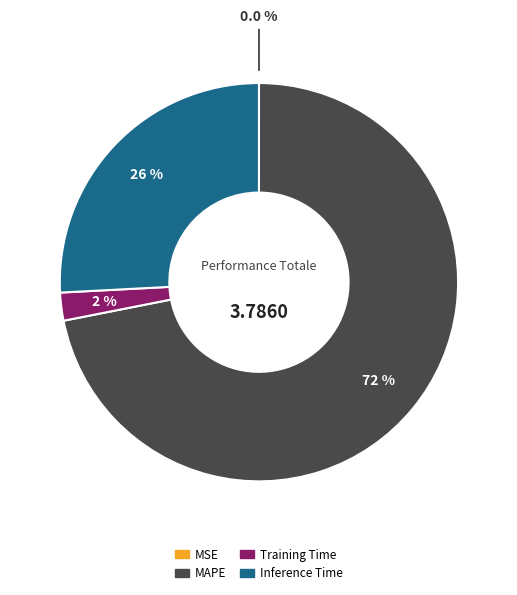

What portion of the pie excludes Training Time?

97.7%